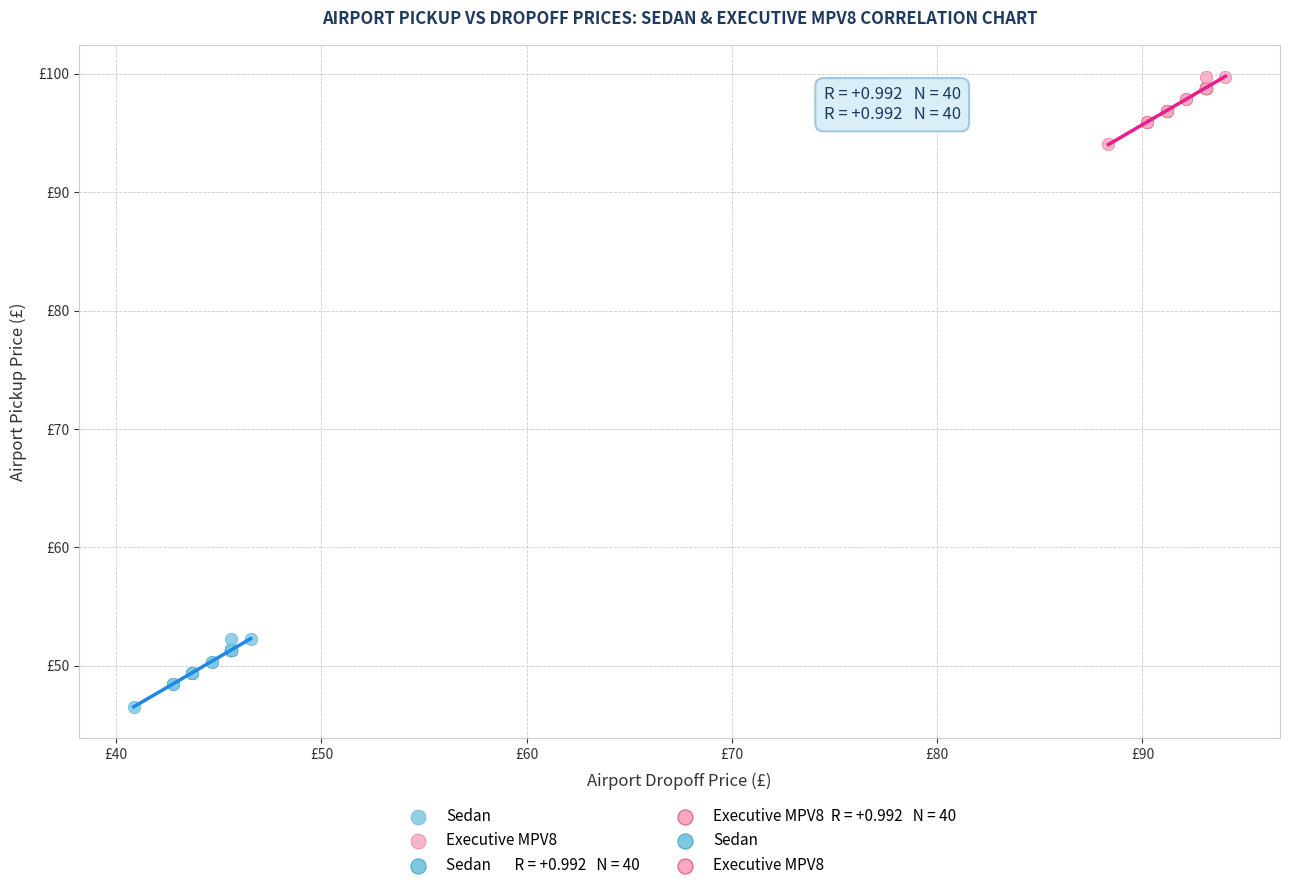

Which series reaches the maximum Y coordinate?

Executive MPV8